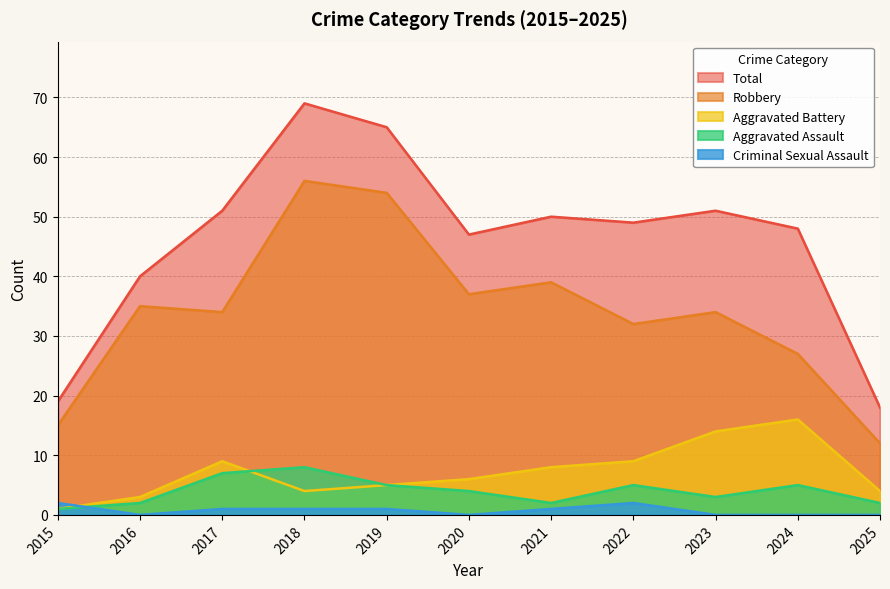

Which category has the lowest value across all series?

2016